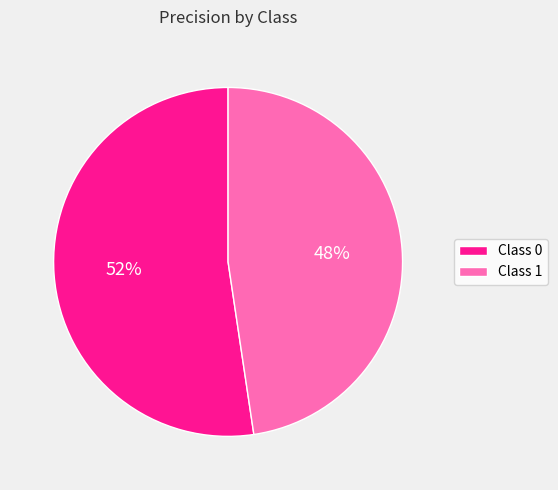

Count the number of slices in the pie.

2